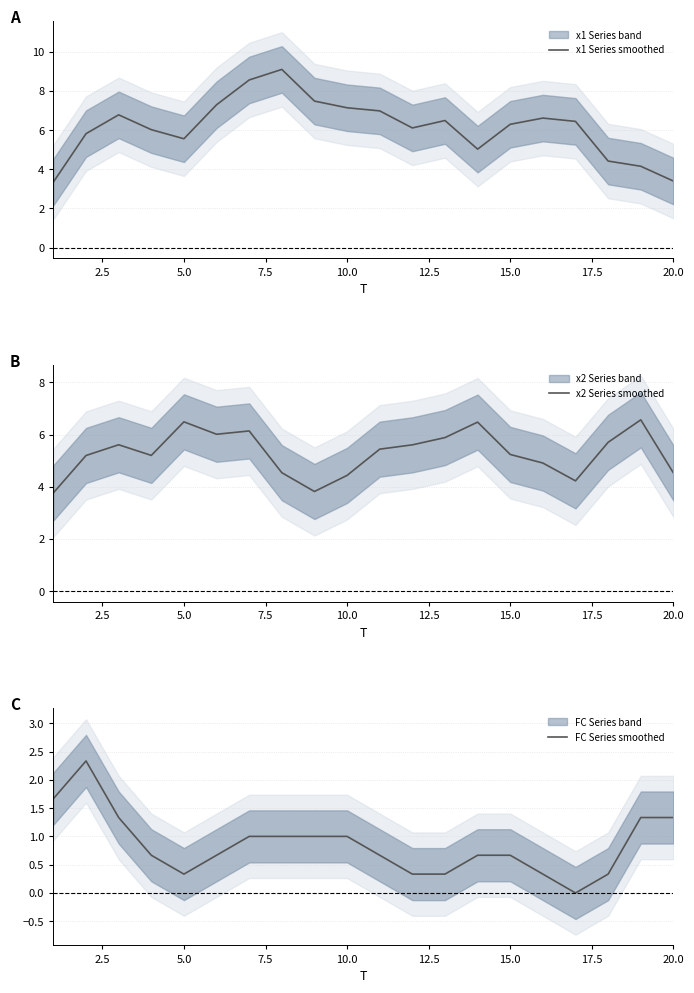

What is the maximum value for FC Series smoothed?

2.3